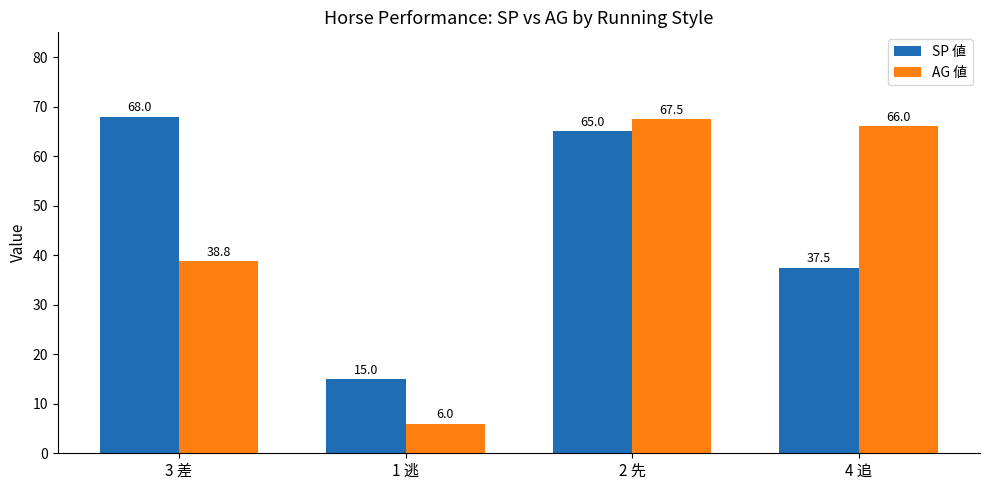

What is the value of the SP 値 bar at the 4th from the left?

37.5